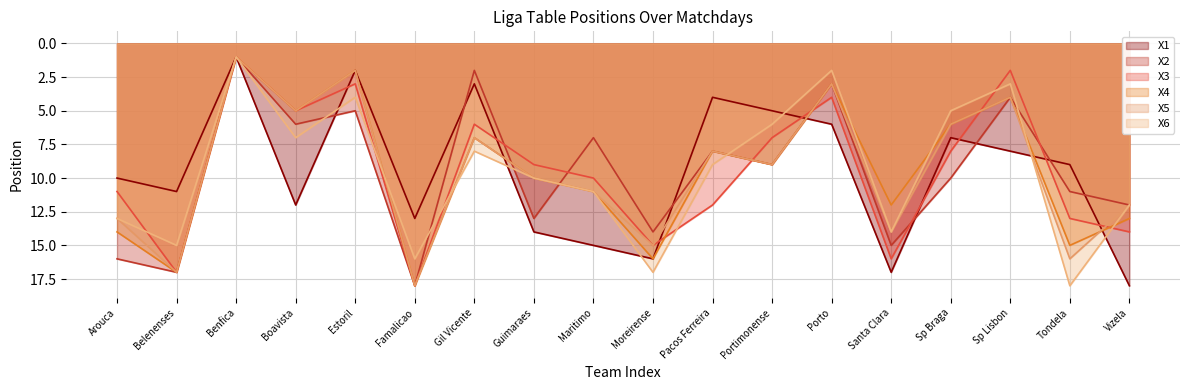

Is it true that X2 equals 10 at Sp Braga?

True